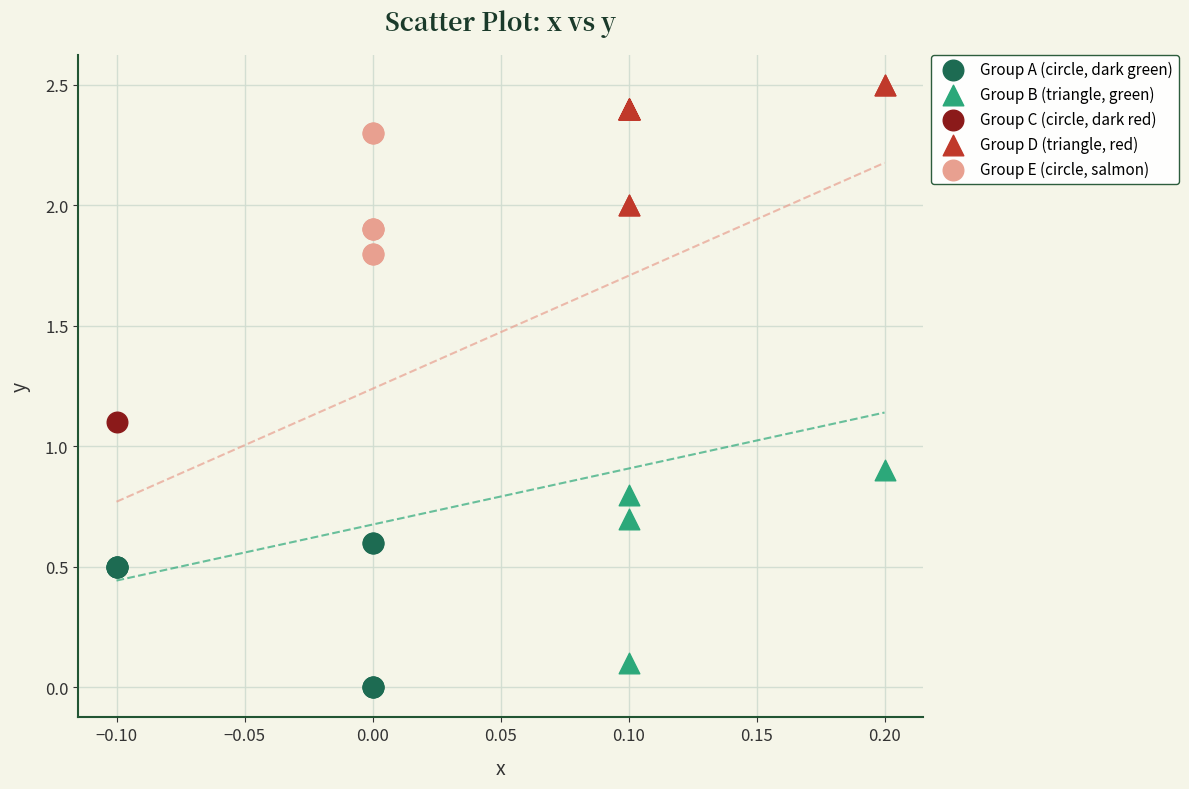

What are all the series names shown in the legend?

Group A (circle, dark green), Group B (triangle, green), Group C (circle, dark red), Group D (triangle, red), Group E (circle, salmon)